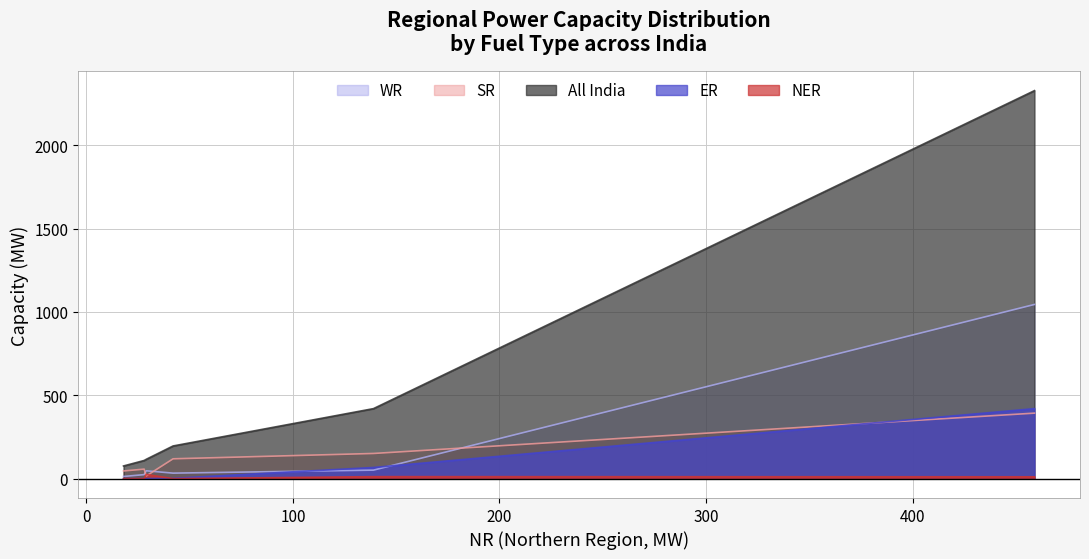

Which series has the largest total across all categories?

All India